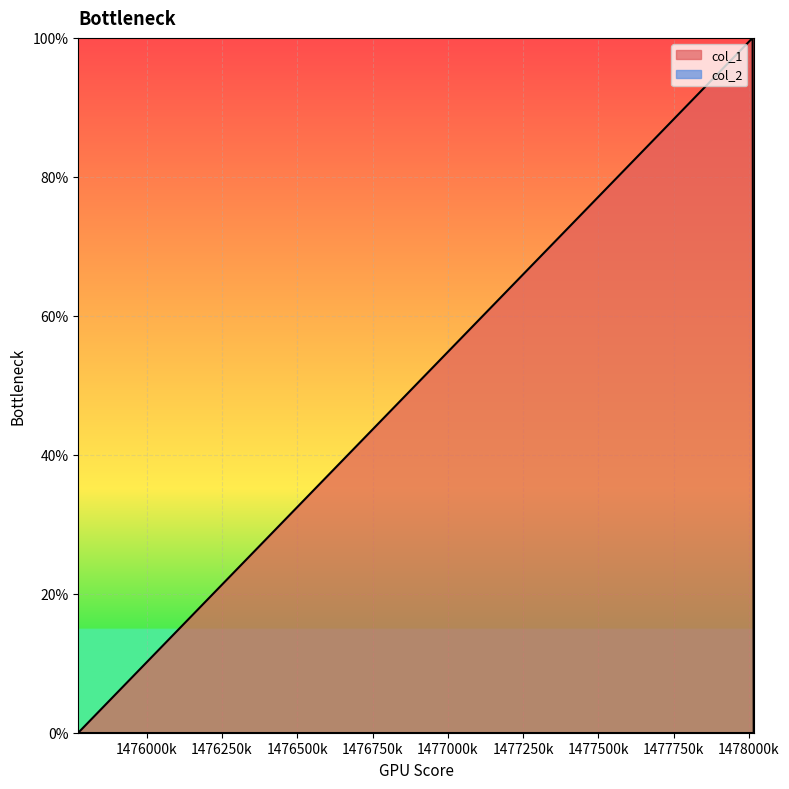

Where is the data nearest to the value 0?

1475772342